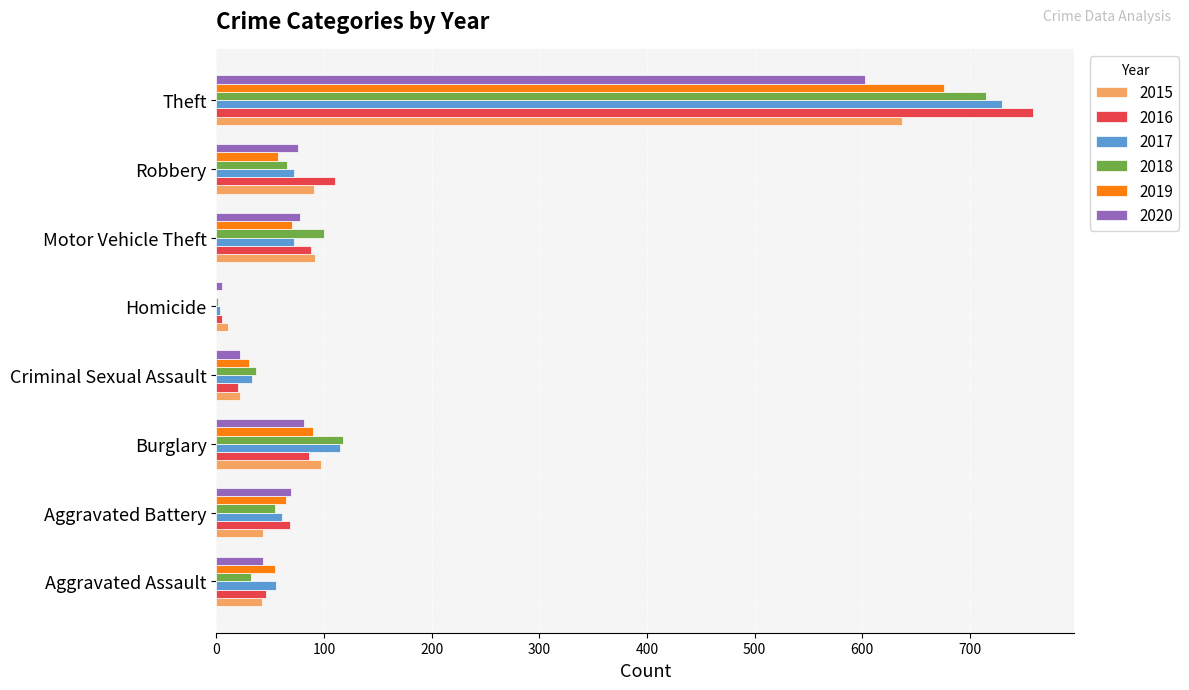

What is the total value across all series at Aggravated Battery?

360